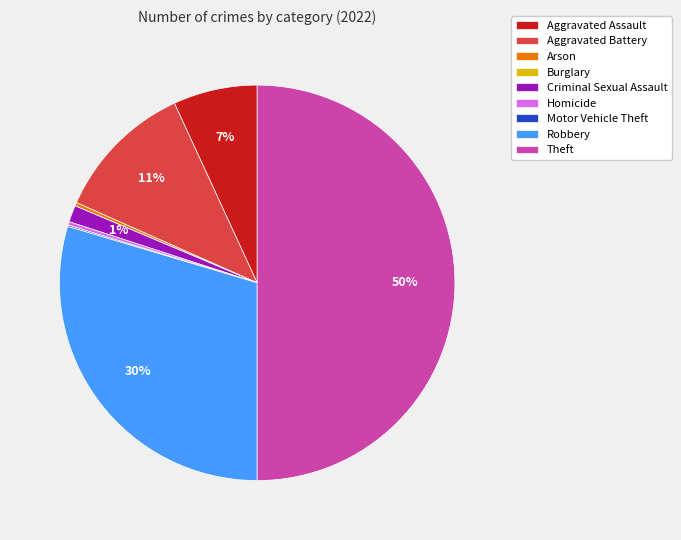

To the nearest percent, what percentage of the pie is Aggravated Assault?

7%